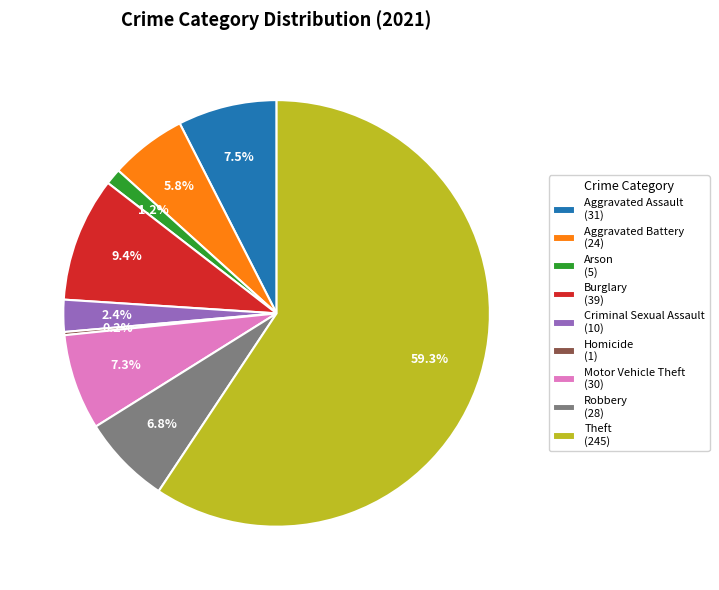

Which has a higher value, Motor Vehicle Theft (30) or Arson (5)?

Motor Vehicle Theft (30)